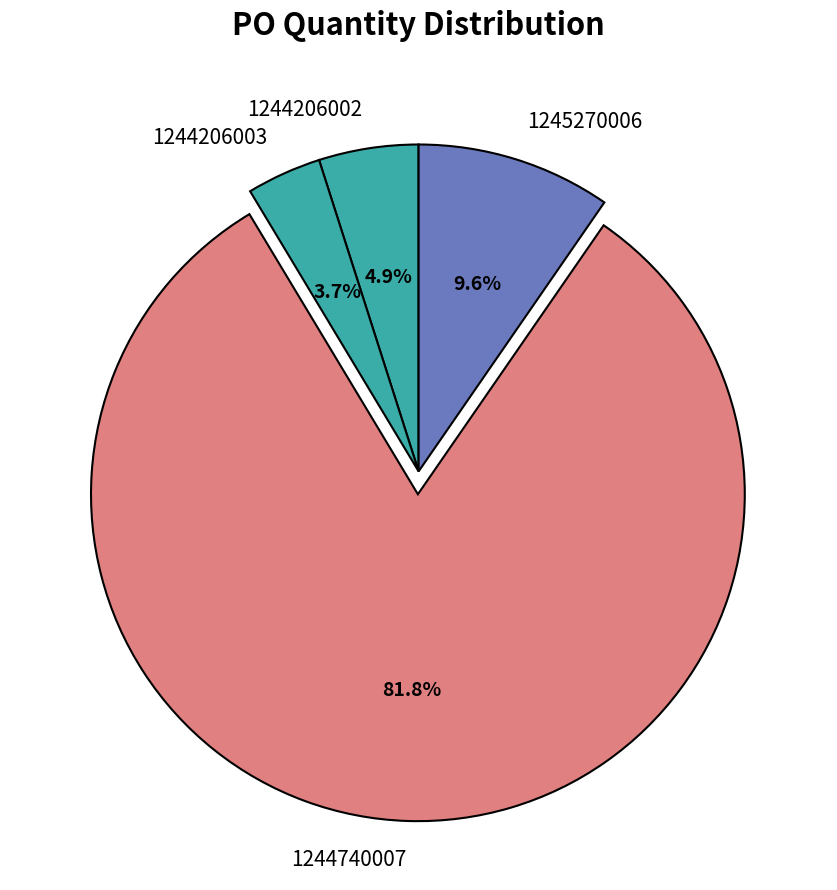

Is 1244740007 the majority of the pie?

Yes